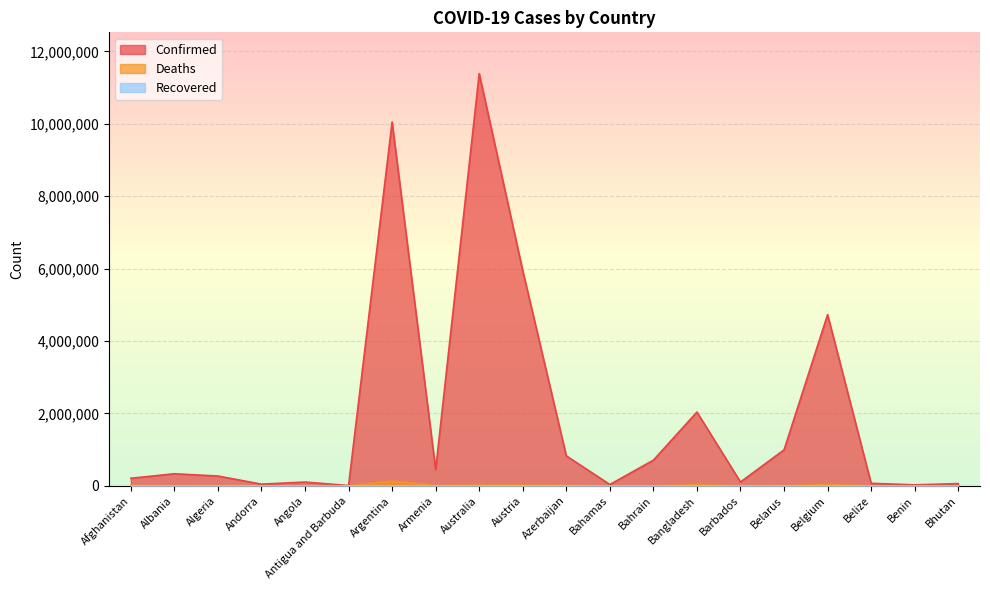

Reading left to right, what are all the values shown in this chart?

Confirmed: Afghanistan=209436	Albania=334427	Algeria=271477	Andorra=47875	Angola=105277	Antigua and Barbuda=9106	Argentina=10044957	Armenia=446819	Australia=11385534	Austria=5943417	Azerbaijan=828783	Bahamas=37491	Bahrain=709230	Bangladesh=2037829	Barbados=106645	Belarus=994037	Belgium=4727795	Belize=70757	Benin=27990	Bhutan=62620
Deaths: Afghanistan=7896	Albania=3597	Algeria=6881	Andorra=165	Angola=1933	Antigua and Barbuda=146	Argentina=130472	Armenia=8721	Australia=19459	Austria=21923	Azerbaijan=10135	Bahamas=833	Bahrain=1552	Bangladesh=29445	Barbados=575	Belarus=7118	Belgium=33775	Belize=688	Benin=163	Bhutan=21